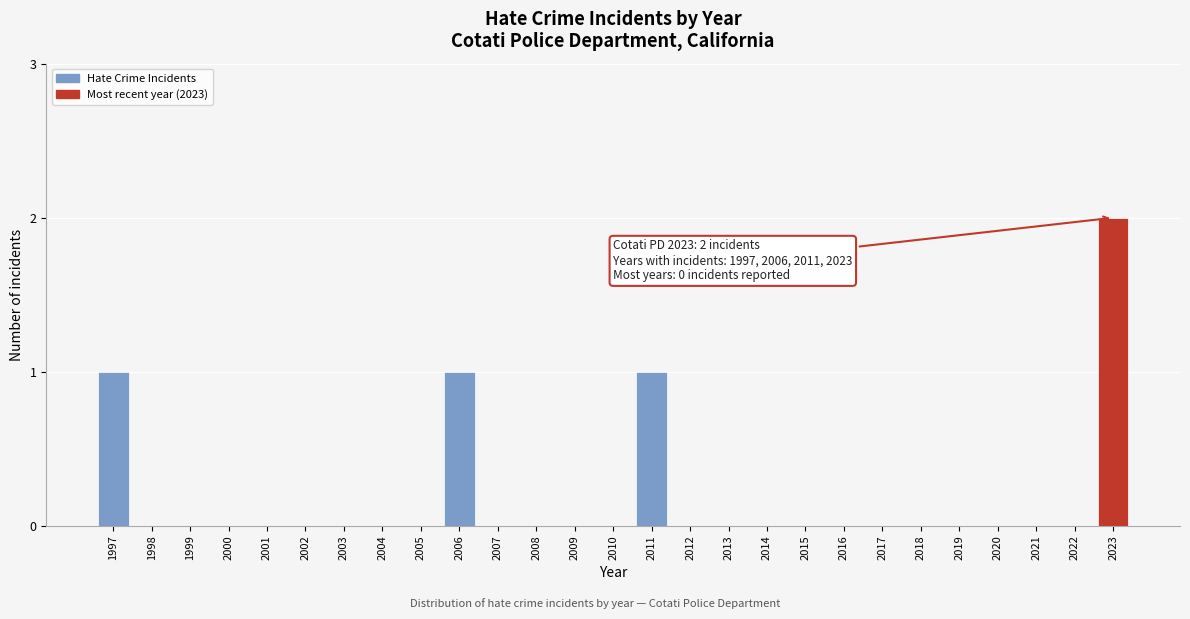

Reading left to right, transcribe all the data shown in this chart.

1997=1	1998=0	1999=0	2000=0	2001=0	2002=0	2003=0	2004=0	2005=0	2006=1	2007=0	2008=0	2009=0	2010=0	2011=1	2012=0	2013=0	2014=0	2015=0	2016=0	2017=0	2018=0	2019=0	2020=0	2021=0	2022=0	2023=2